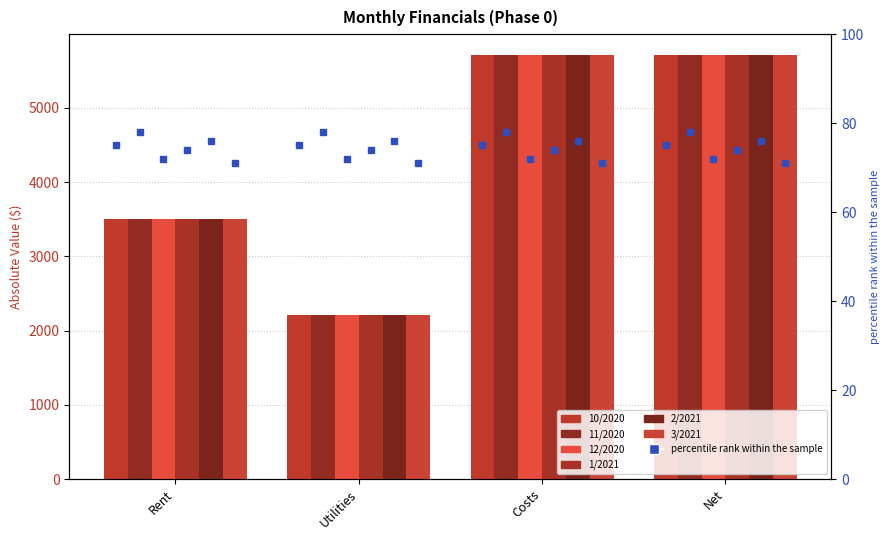

What is the difference between the second highest and second lowest values in the 12/2020 series?

2206.9